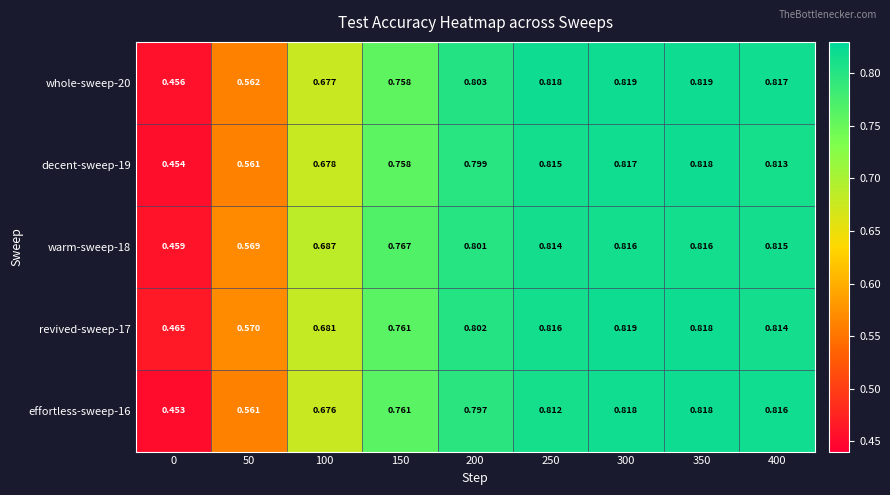

What is the maximum value shown in the chart?

0.8